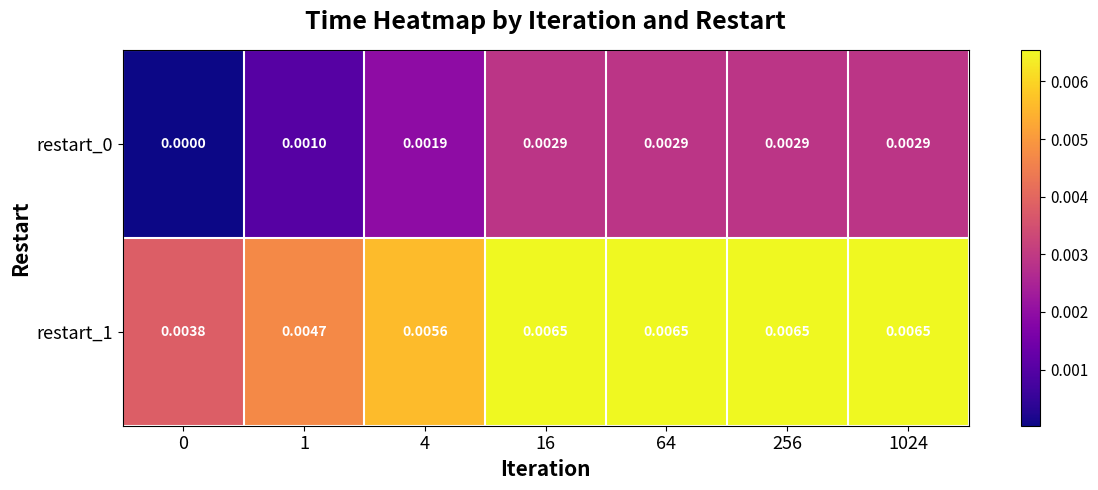

Is the value of restart_1 at 256 greater than the value of restart_0 at 16?

Yes